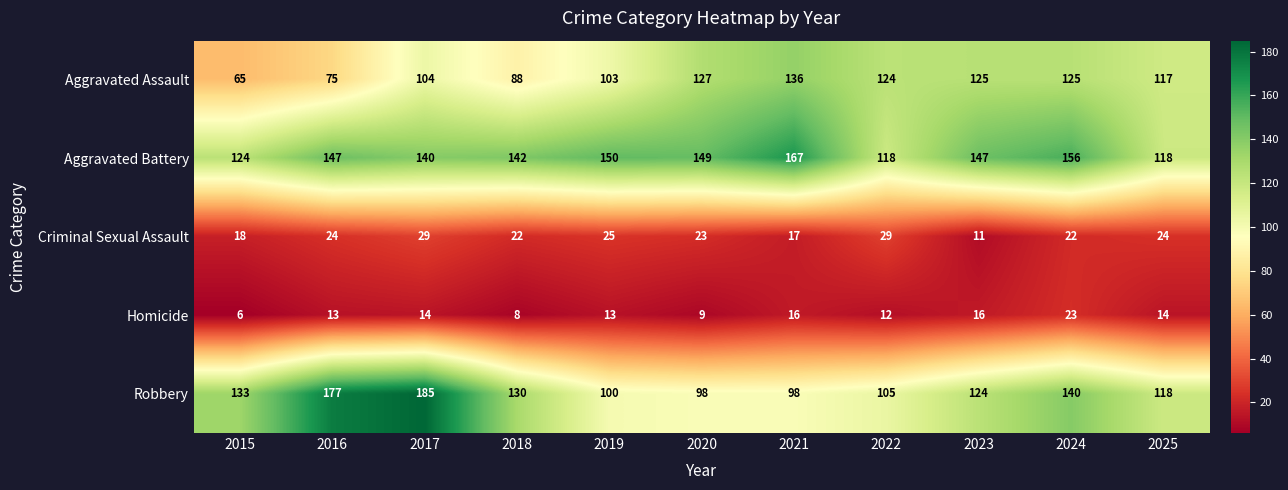

What value does the Criminal Sexual Assault series have at 2016, to the nearest 10?

20